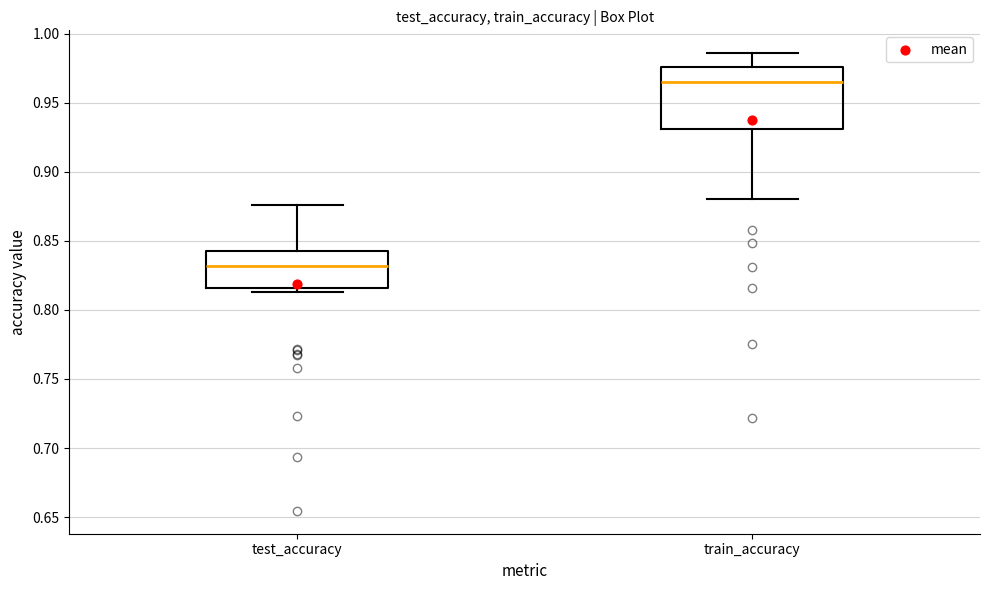

Reading left to right, transcribe this box plot: for each box, give where its median line is, the range the box spans, and where its two whiskers end, as read against the y-axis. The values are not printed on the chart, so give them approximately, as read against the axis.

test_accuracy: median 0.830, box 0.815 to 0.845, whiskers 0.815 (just below the box's lower edge) to 0.875
train_accuracy: median 0.965, box 0.930 to 0.975, whiskers 0.880 to 0.985